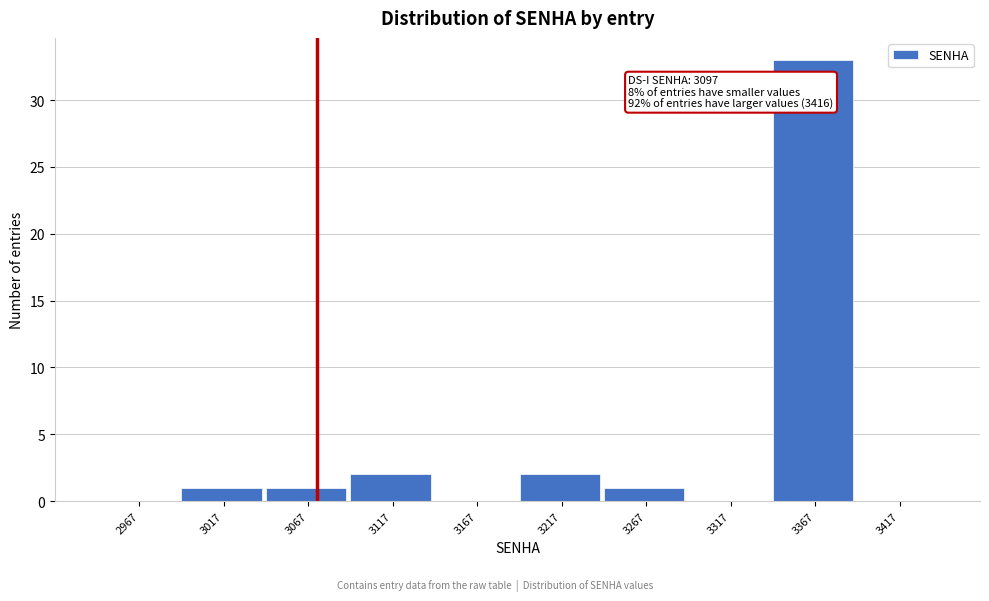

Reading left to right, transcribe all the data shown in this chart.

2967=0	3017=1	3067=1	3117=2	3167=0	3217=2	3267=1	3317=0	3367=33	3417=0